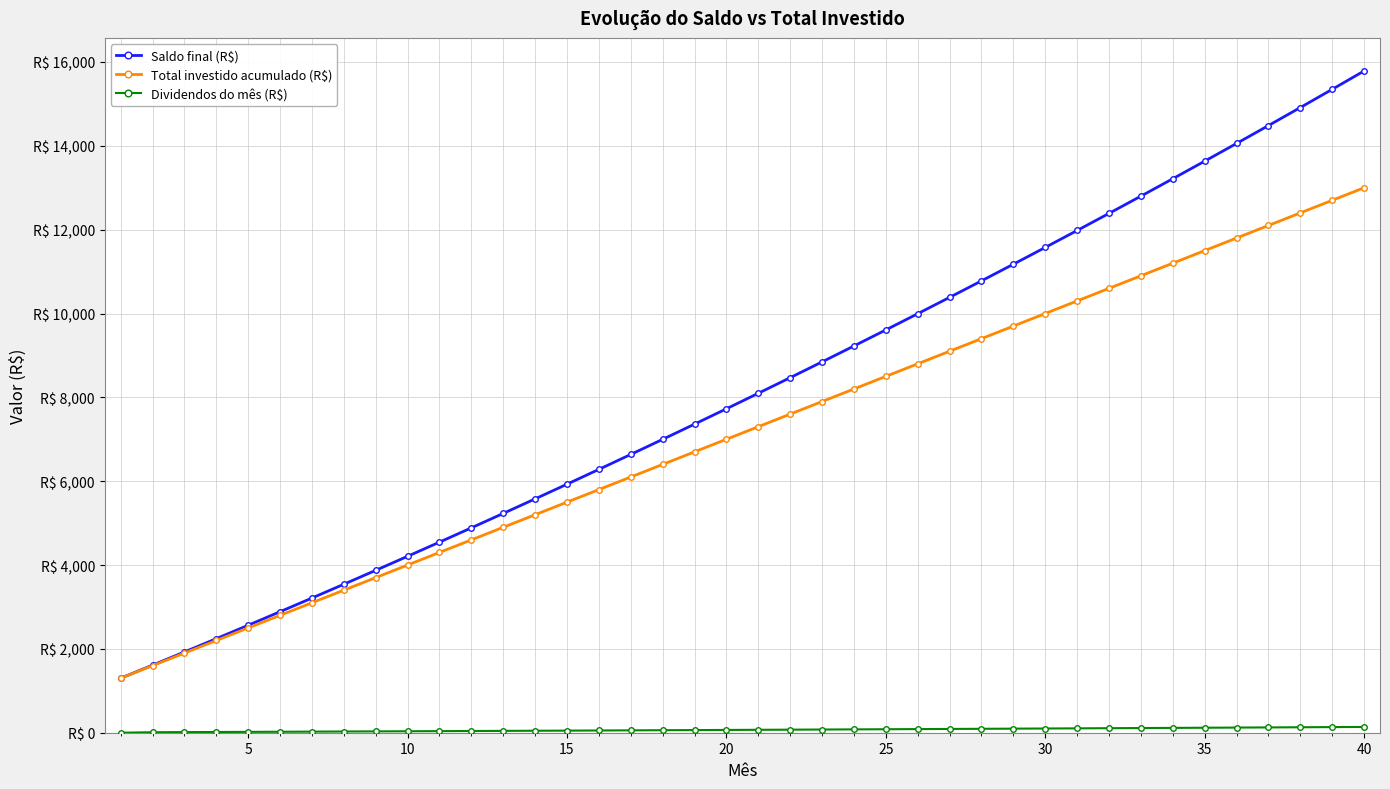

What is the difference between the maximum and minimum values in the Total investido acumulado (R$) series?

11700.0